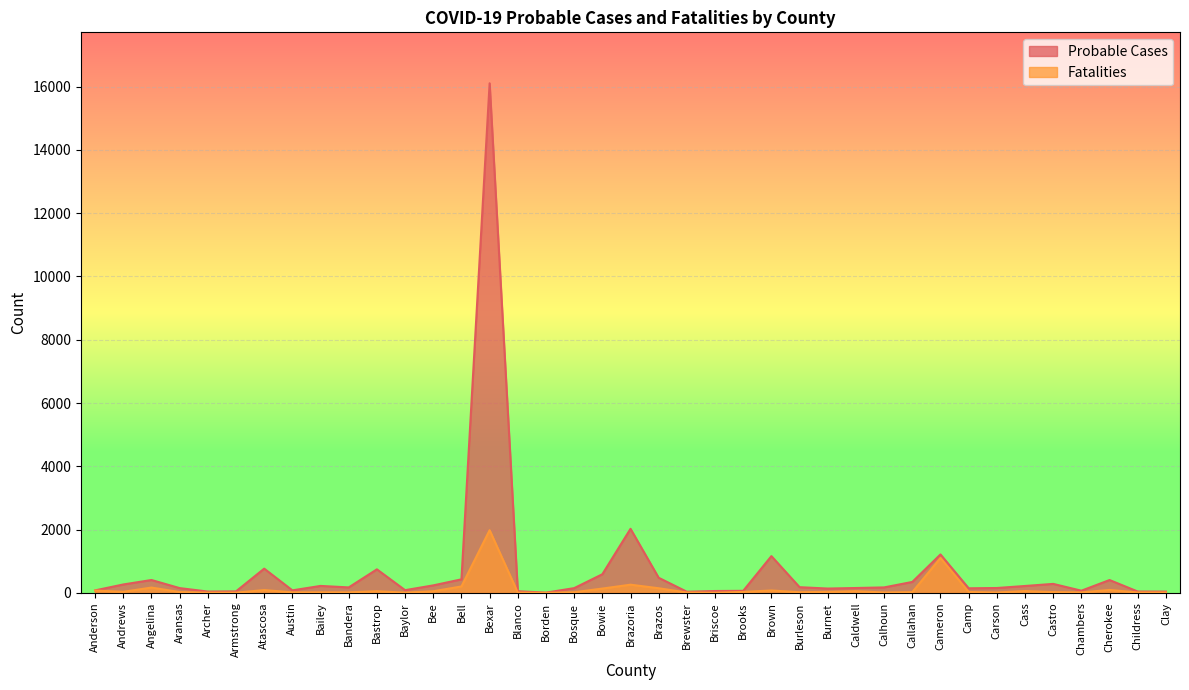

What is the difference between the maximum and minimum values in the Probable Cases series?

16098